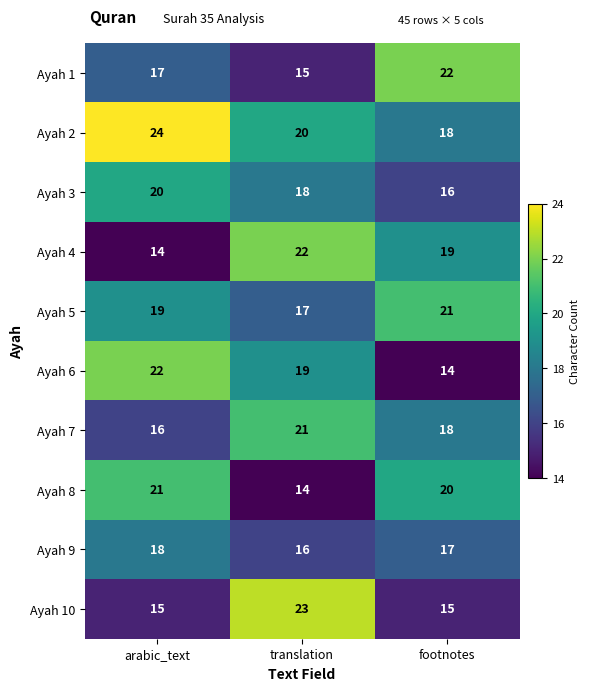

What is the smallest value displayed?

14